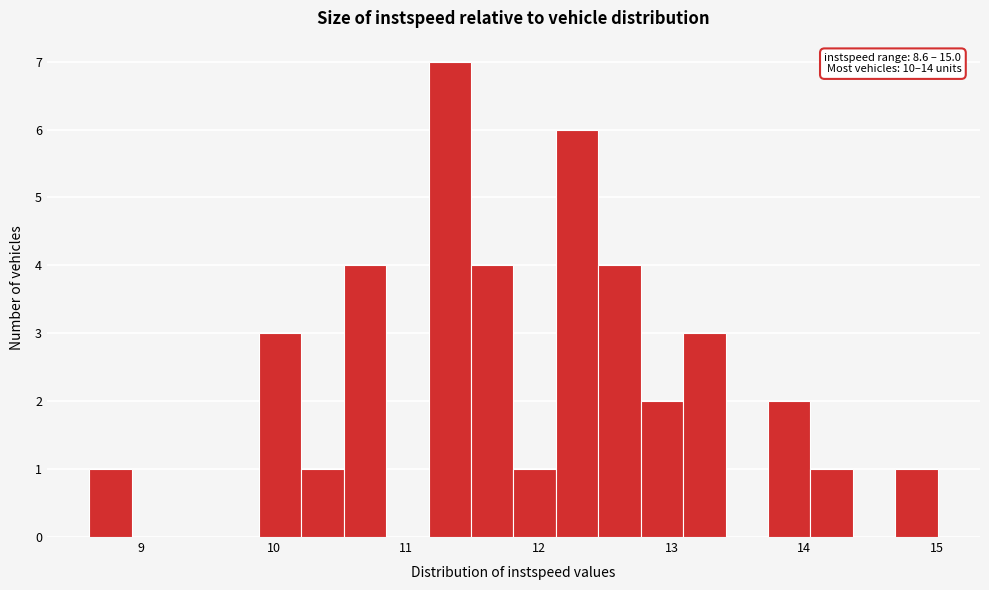

Around what value on the x-axis is the tallest bar? Give the approximate position of its centre, as read against the axis.

11.3